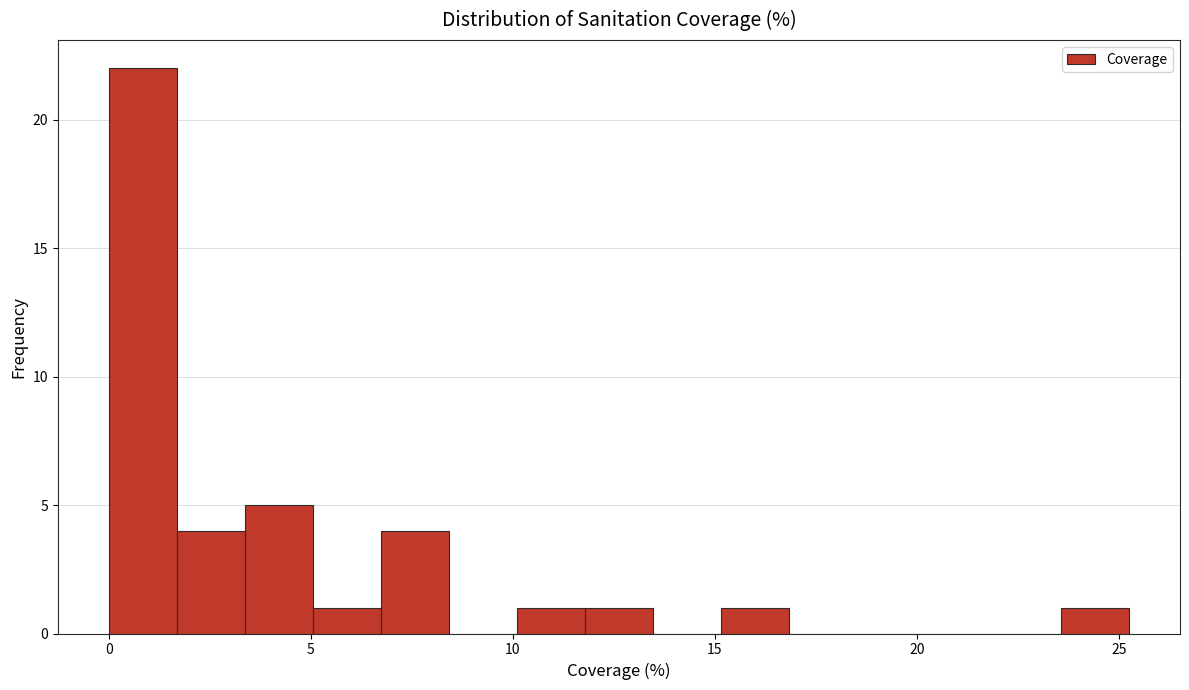

Around what value on the x-axis is the tallest bar? Give the approximate position of its centre, as read against the axis.

1.0